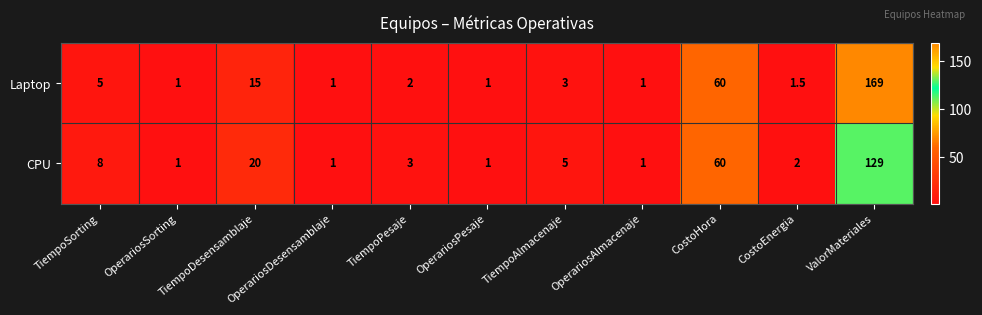

What is the lowest value of the Laptop series?

1.0